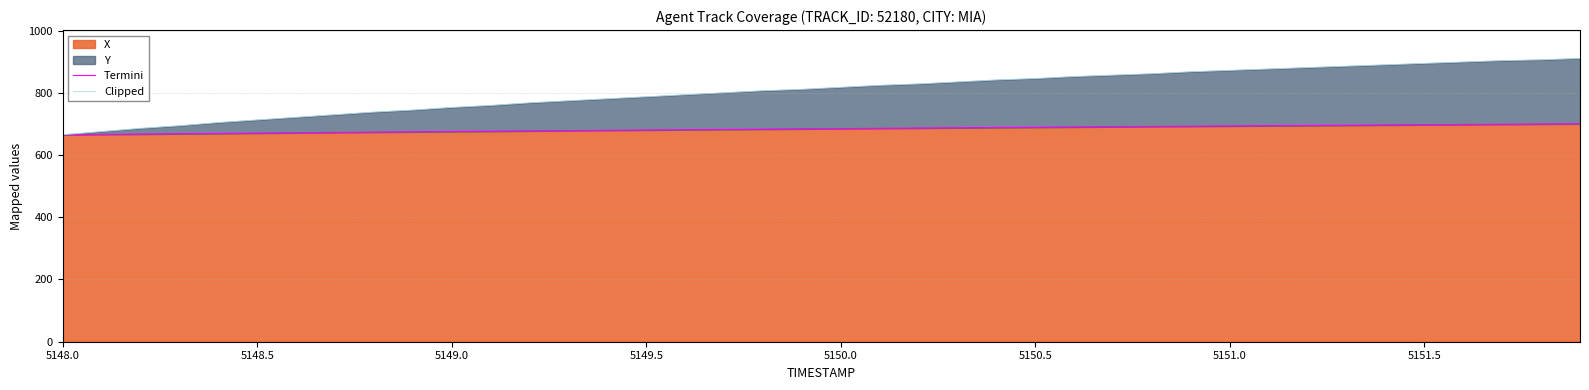

Does the chart display data point markers on the line(s)?

No